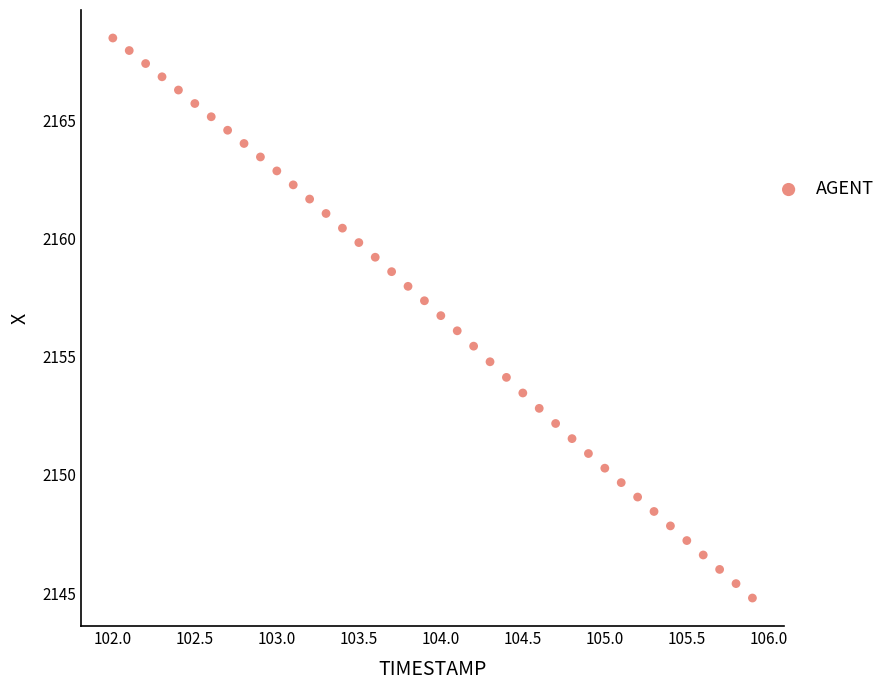

What is the range of Y values (max minus min)?

23.7